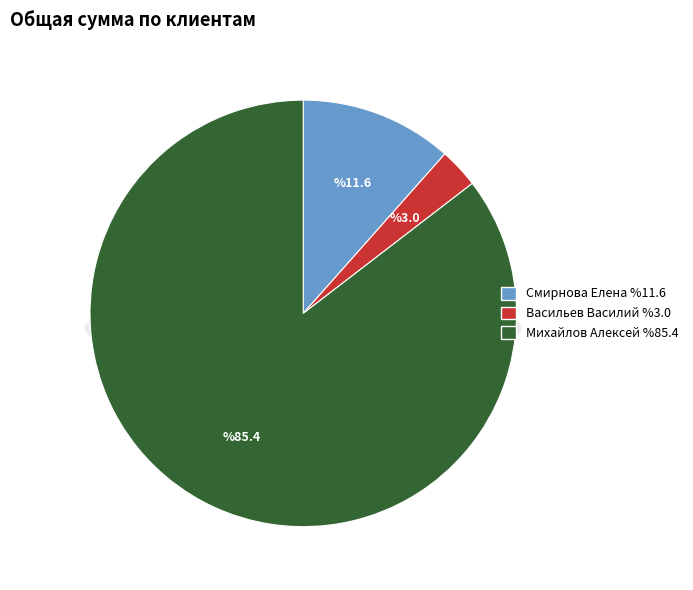

True or false: Михайлов Алексей accounts for 92% of the total.

False